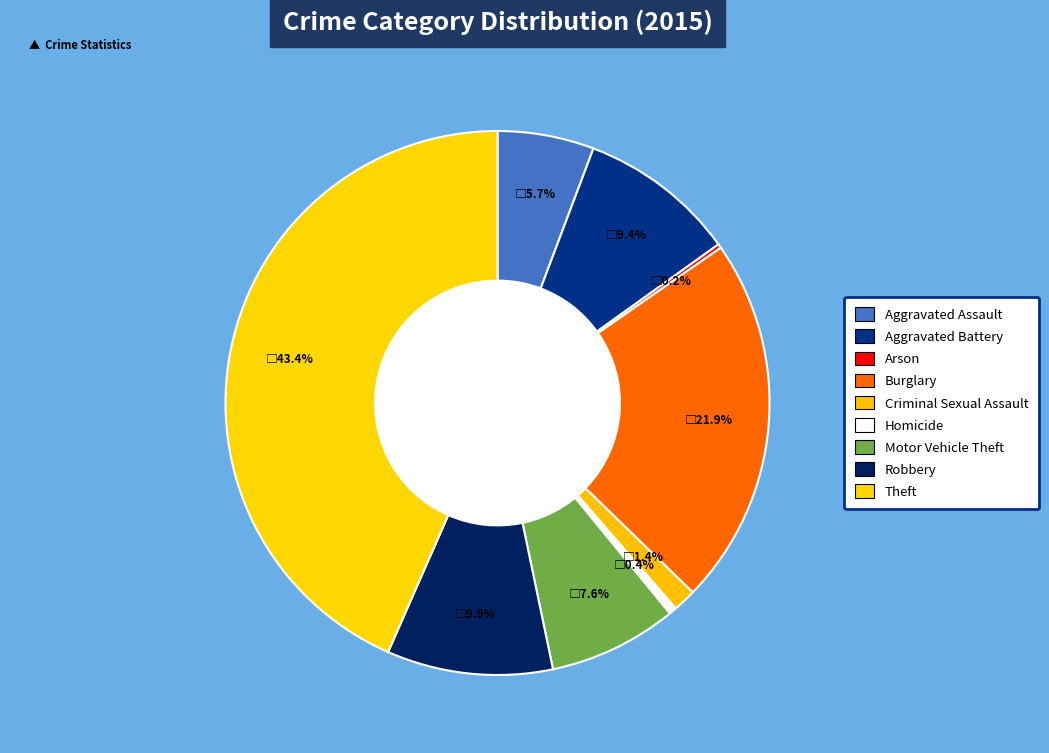

Is there a majority slice in this chart?

No